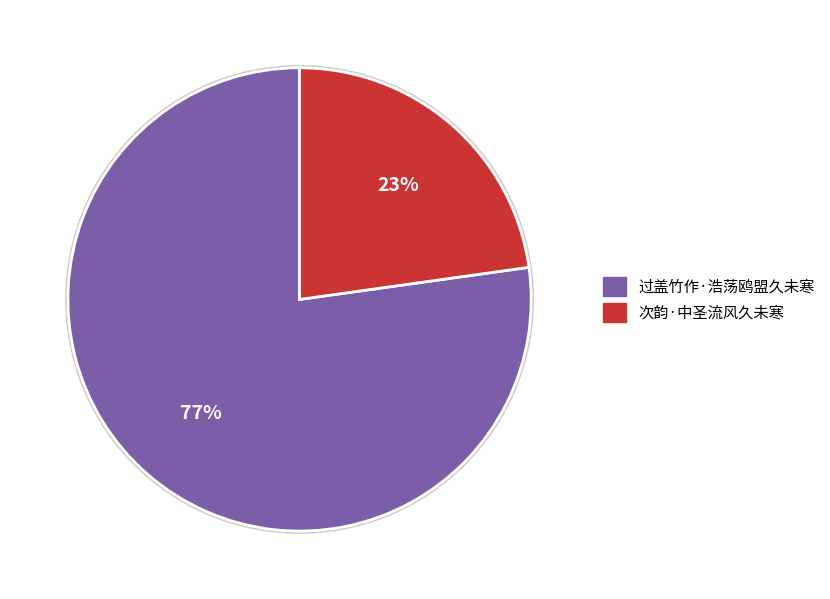

What is the largest slice in the pie chart?

过盖竹作·浩荡鸥盟久未寒